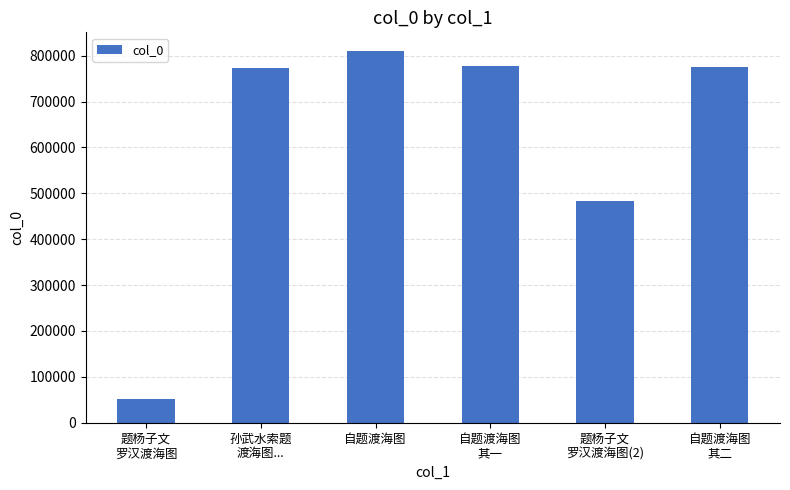

Which label corresponds to the largest value in the chart?

自题渡海图